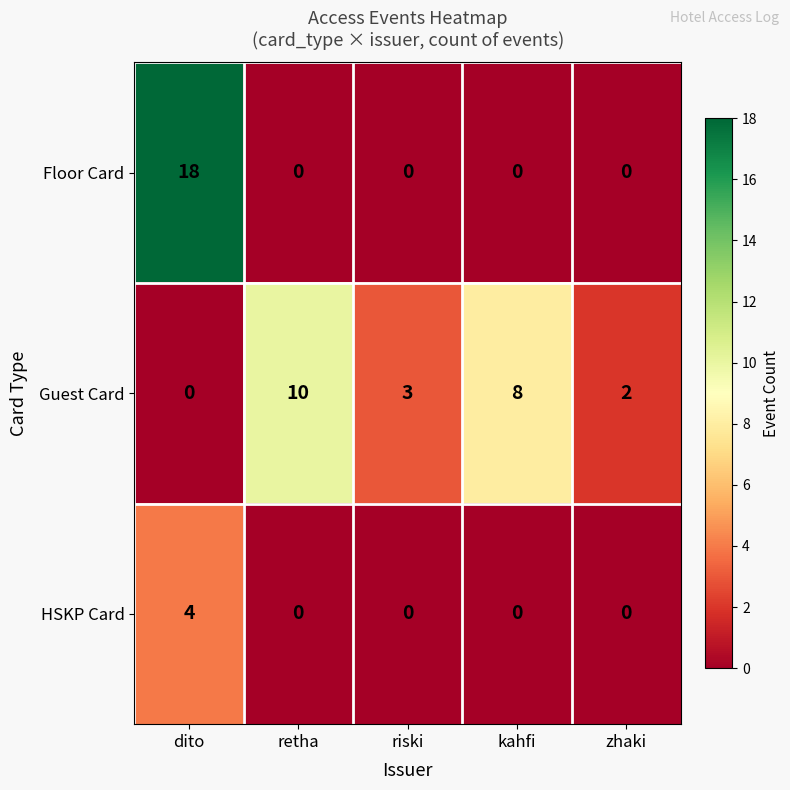

List the series in order of their peak value, highest first.

Floor Card, Guest Card, HSKP Card